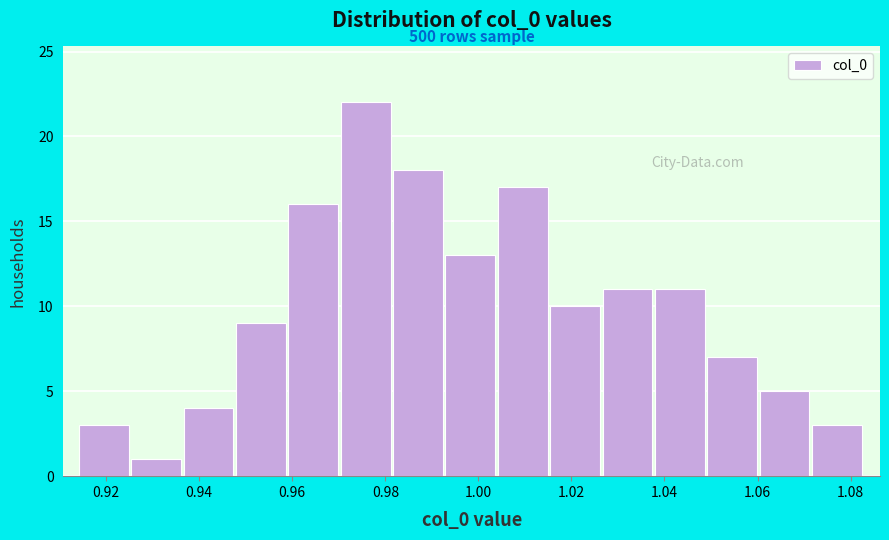

Over which range of the x-axis is the bar tallest?

0.970 to 0.982